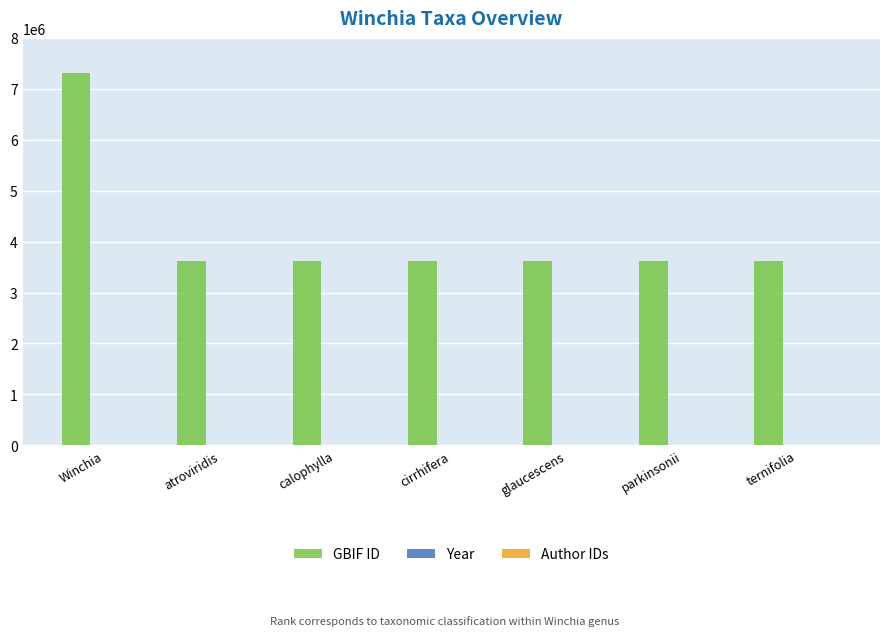

What is the maximum value for GBIF ID?

7316605